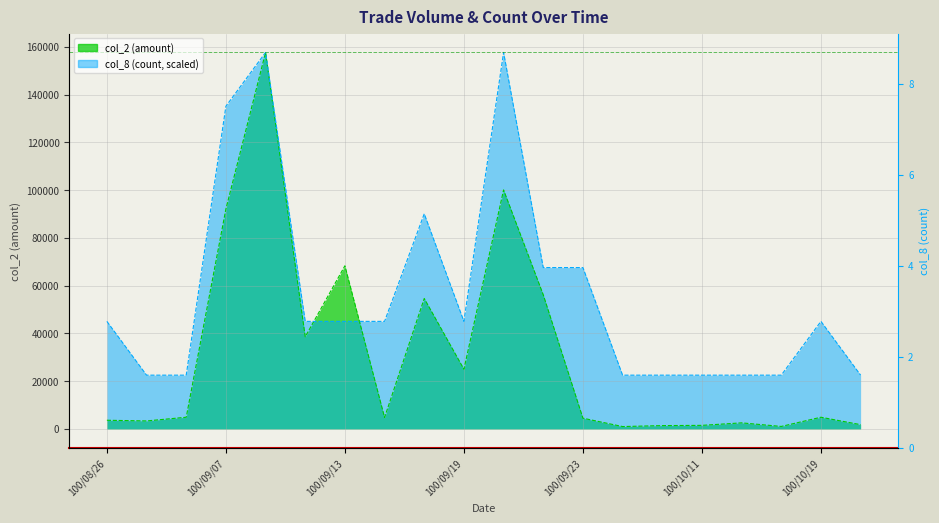

Reading left to right, extract all data points from this chart.

col_2 (amount): 100/08/26=3640.0	100/09/01=3350.0	100/09/06=4900.0	100/09/07=92060.0	100/09/08=157630.0	100/09/09=38580.0	100/09/13=68310.0	100/09/15=4800.0	100/09/16=54630.0	100/09/19=25000.0	100/09/20=100070.0	100/09/21=56160.0	100/09/23=4500.0	100/10/06=1000.0	100/10/07=1400.0	100/10/11=1500.0	100/10/13=2550.0	100/10/18=1050.0	100/10/19=4900.0	100/10/20=1800.0
col_8 (count): 100/08/26=45037.1	100/09/01=22518.6	100/09/06=22518.6	100/09/07=135111.4	100/09/08=157630.0	100/09/09=45037.1	100/09/13=45037.1	100/09/15=45037.1	100/09/16=90074.3	100/09/19=45037.1	100/09/20=157630.0	100/09/21=67555.7	100/09/23=67555.7	100/10/06=22518.6	100/10/07=22518.6	100/10/11=22518.6	100/10/13=22518.6	100/10/18=22518.6	100/10/19=45037.1	100/10/20=22518.6